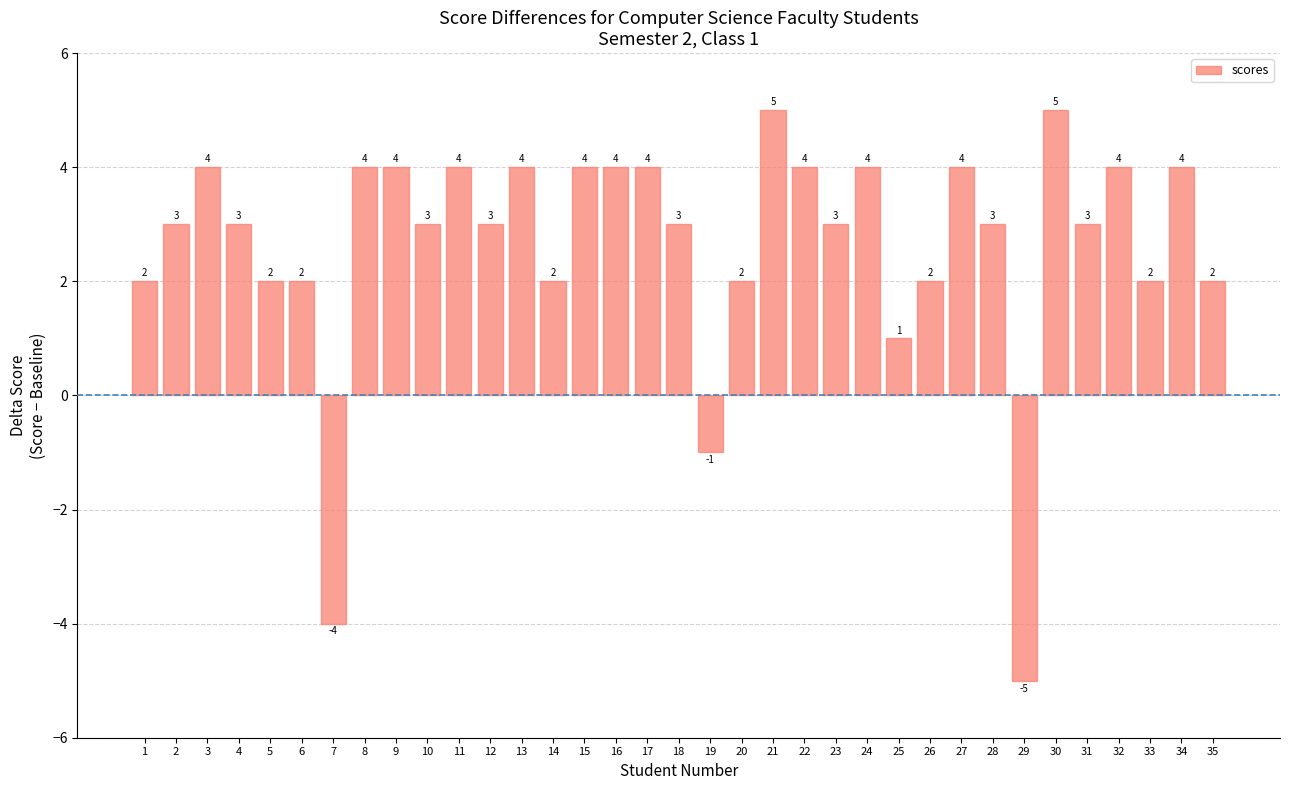

The chart shows a value of -5 at 29. True or false?

True